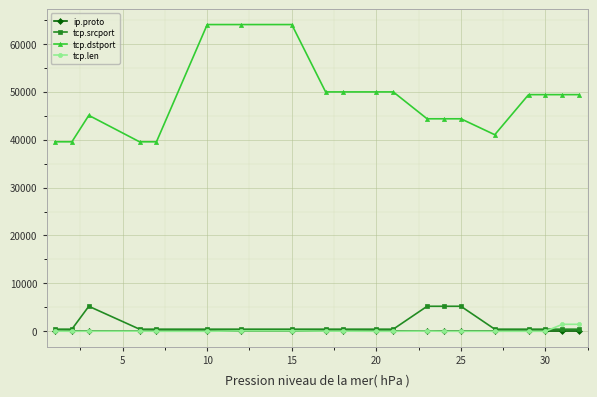

At how many categories does at least one series exceed 58712?

3